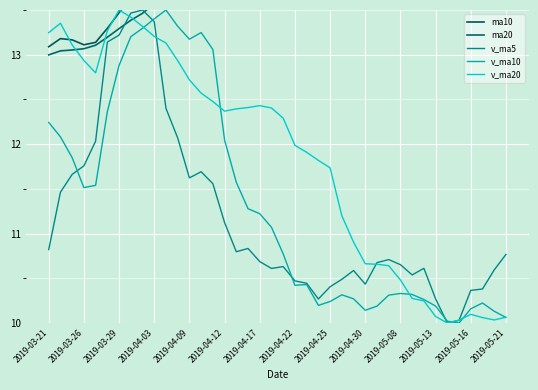

Is this an area chart (filled region under the line)?

No